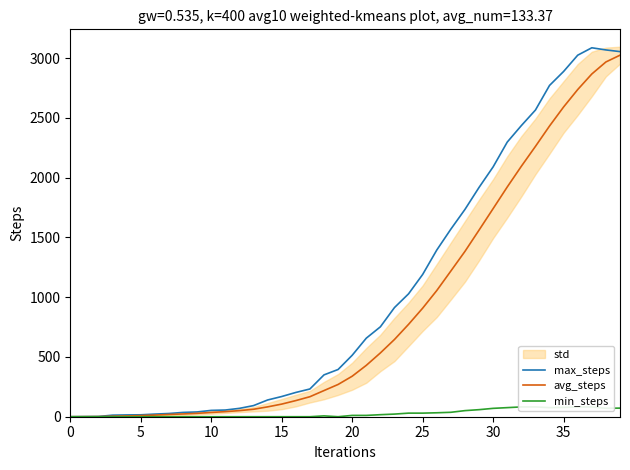

What is the sum of all avg_steps values?

34758.3